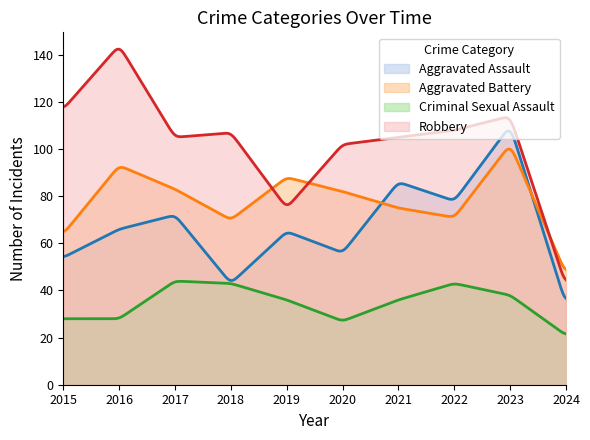

True or false: Aggravated Battery and Criminal Sexual Assault intersect in this chart.

False